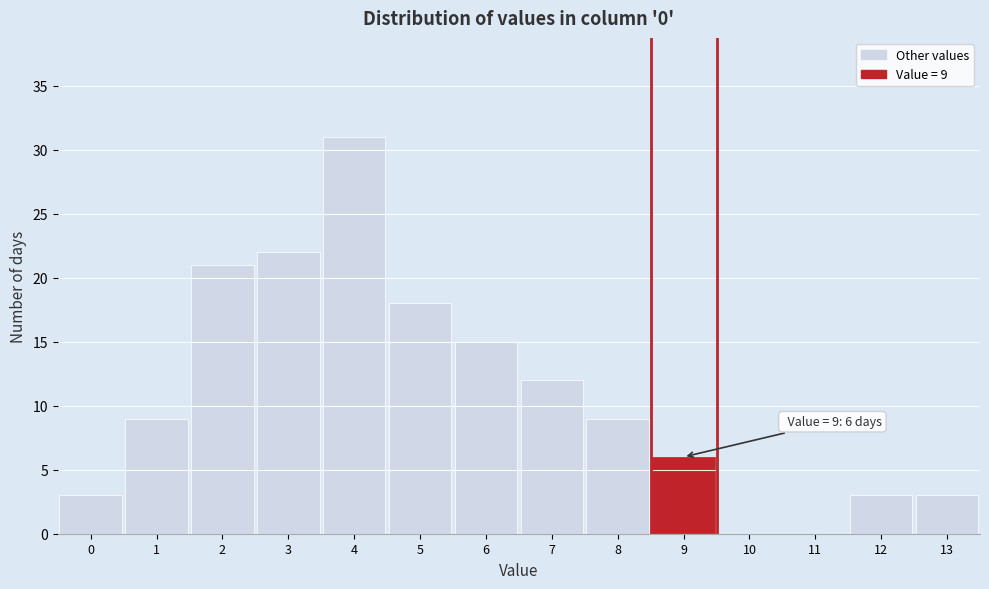

Which range on the x-axis has the tallest bar?

3.5 to 4.5